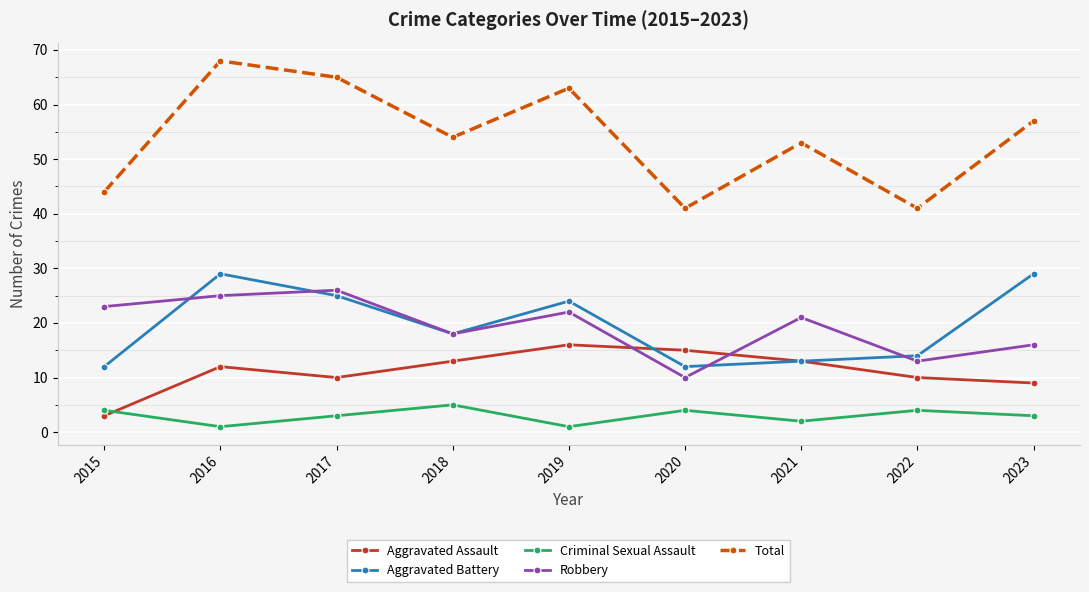

Is it true that Total equals 63 at 2019?

True